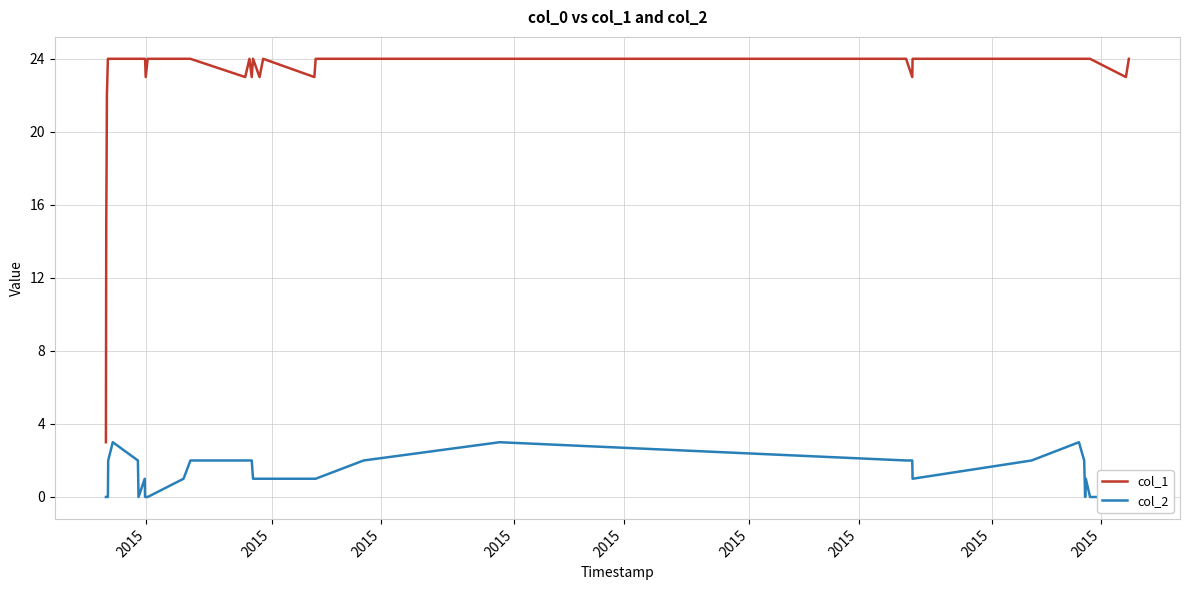

List the series in order of their peak value, lowest first.

col_2, col_1